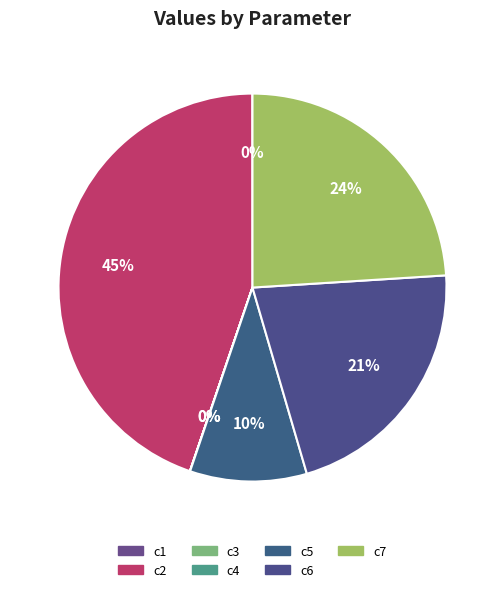

Does c5 account for over 50% of the chart?

No